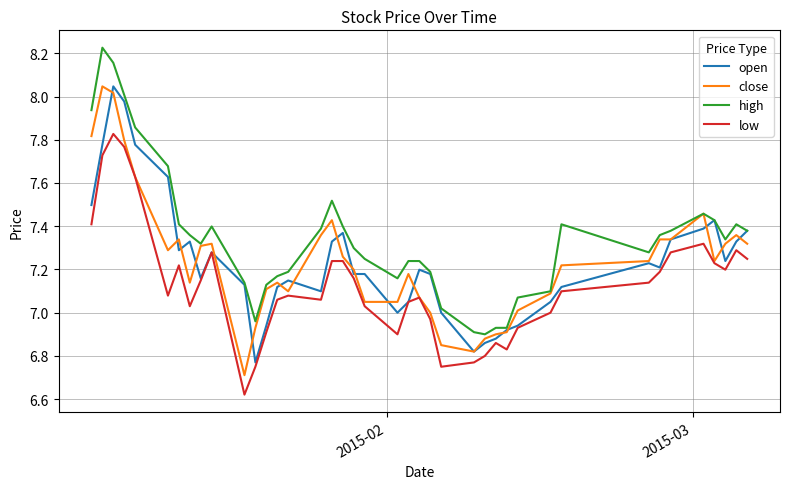

True or false: low and high intersect in this chart.

False